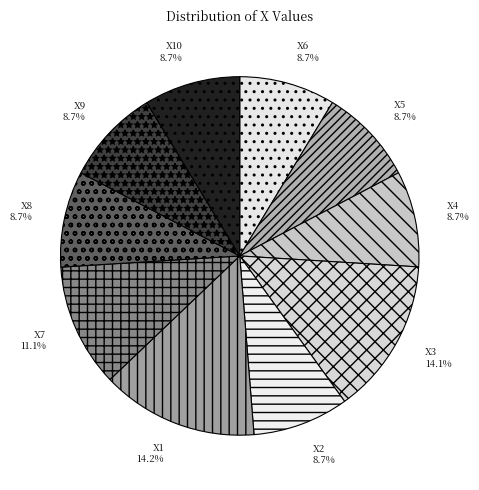

What is the total percentage of X1 and X8?

22.8%